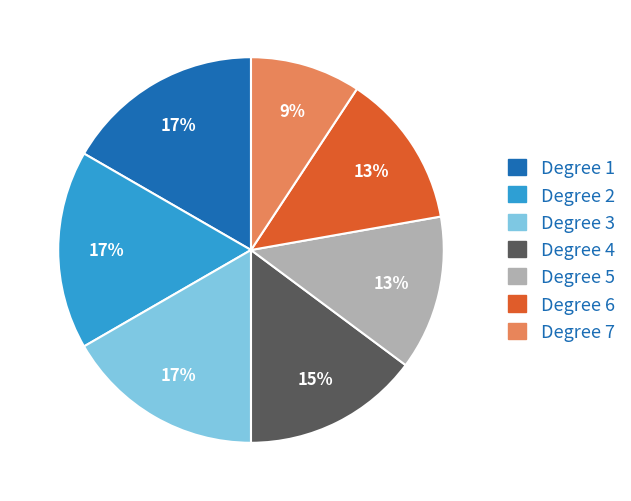

Is there a majority slice in this chart?

No